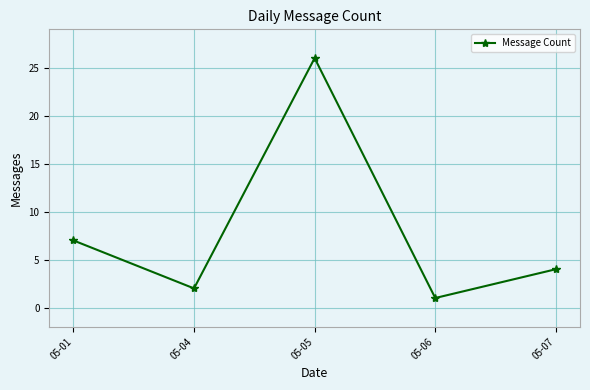

The chart shows a value of 39 at 05-05. True or false?

False